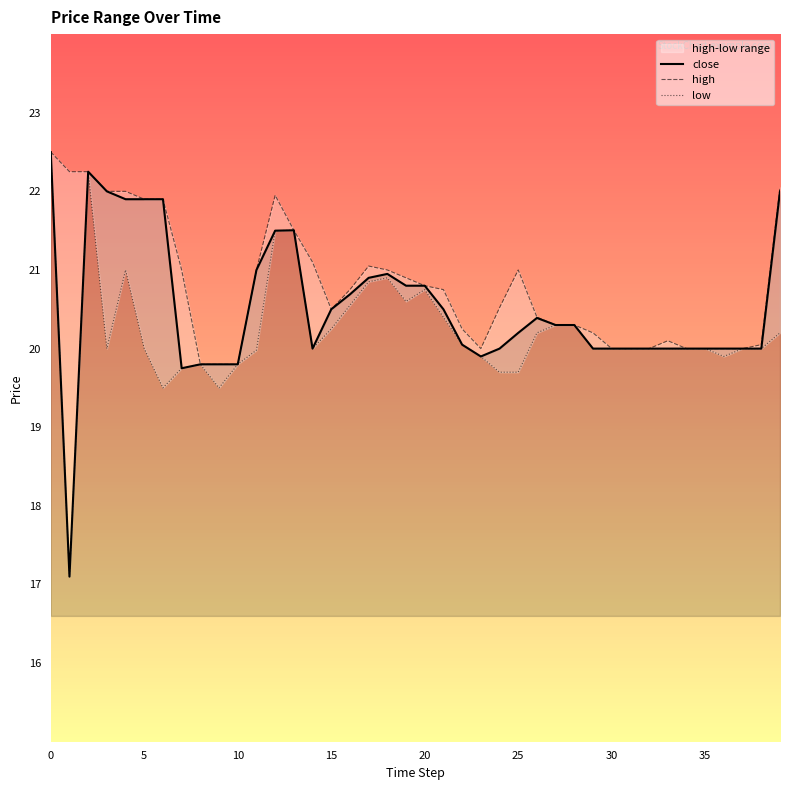

List the series in order of their overall mean, lowest first.

low, close, high